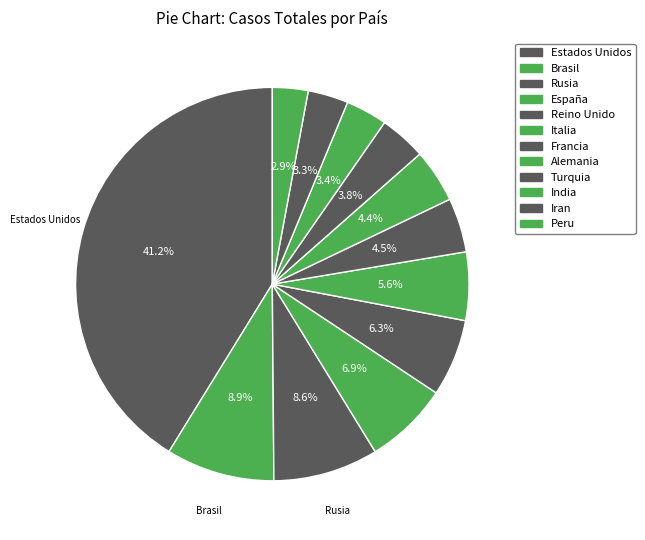

Which slice is the smallest?

Peru